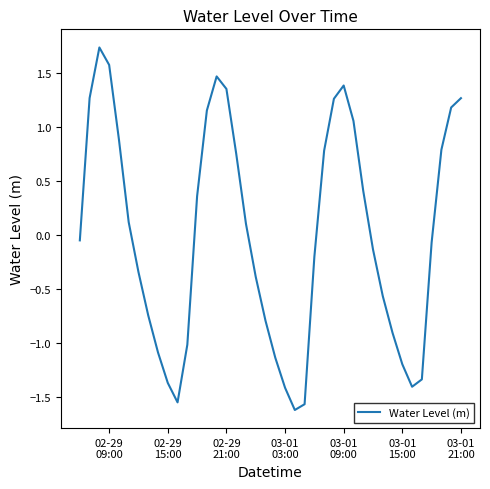

Is this an area chart (filled region under the line)?

No